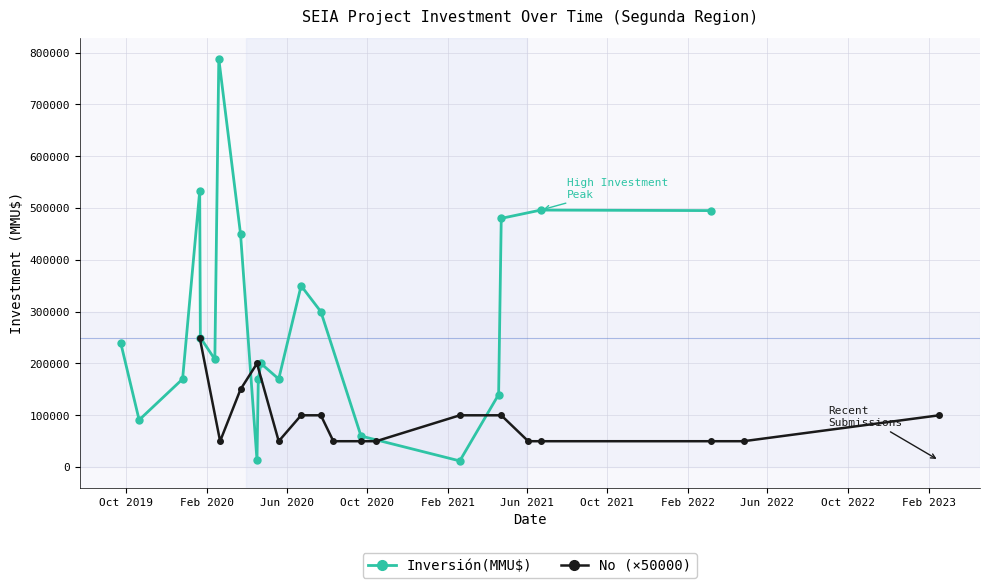

List the labels in order of Inversion_MMU value, largest first.

19/02/2020, 21/01/2020, 22/06/2021, 08/03/2022, 23/04/2021, 23/03/2020, 23/06/2020, 23/07/2020, 22/01/2020, 23/09/2019, 13/02/2020, 23/04/2020, 20/05/2020, 19/04/2020, 26/12/2019, 19/04/2021, 21/10/2019, 22/09/2020, 17/04/2020, 19/02/2021